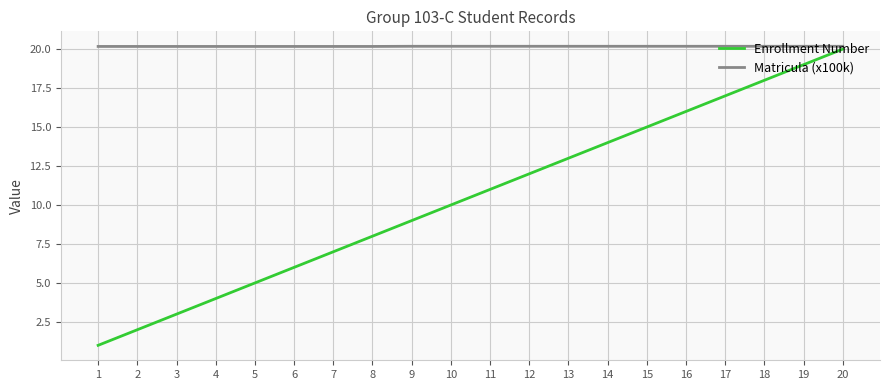

List the series in order of their peak value, highest first.

Matricula (x100k), Enrollment Number